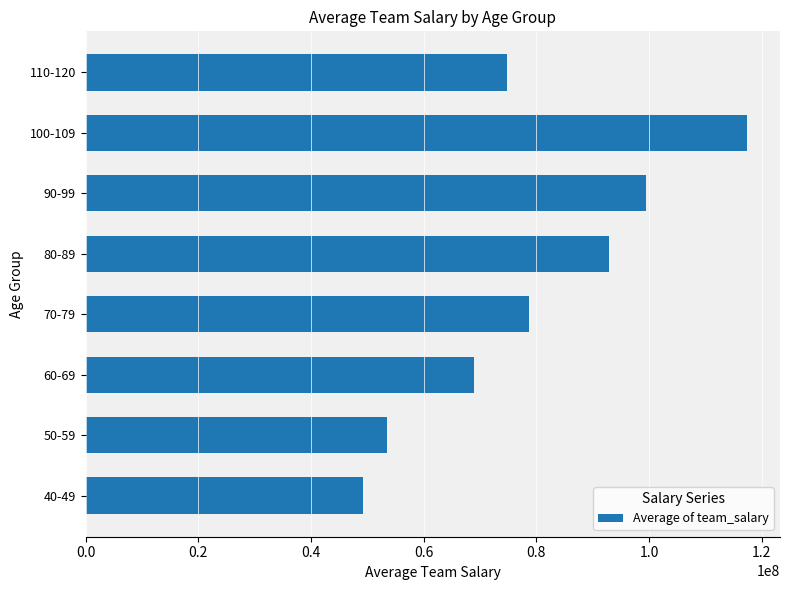

What is the sum of all values?

634953964.0